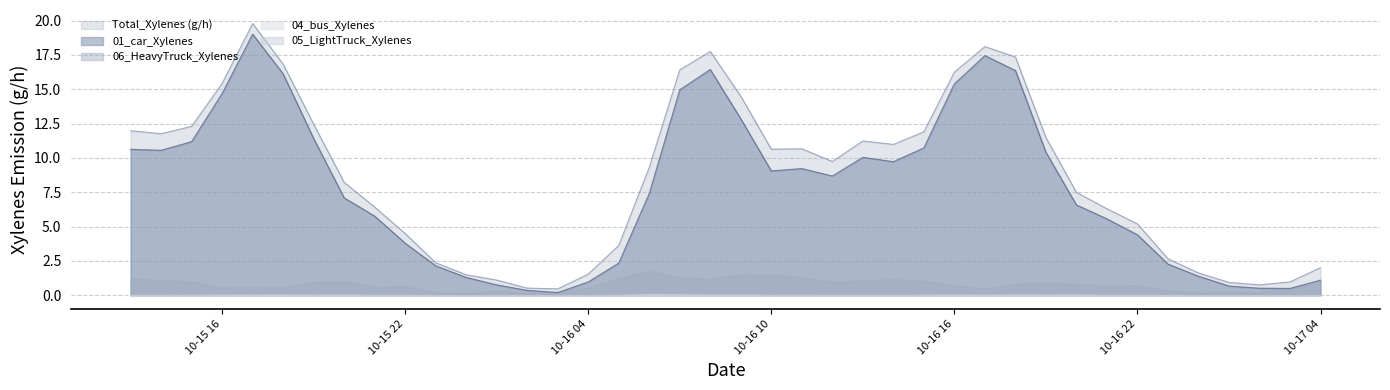

How many categories are shown in the chart?

40